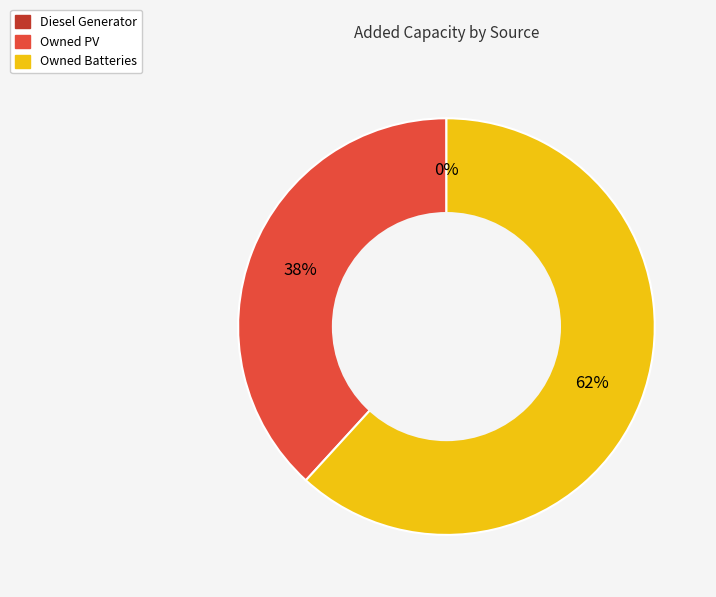

Is it true that Diesel Generator is 14% of the pie?

False